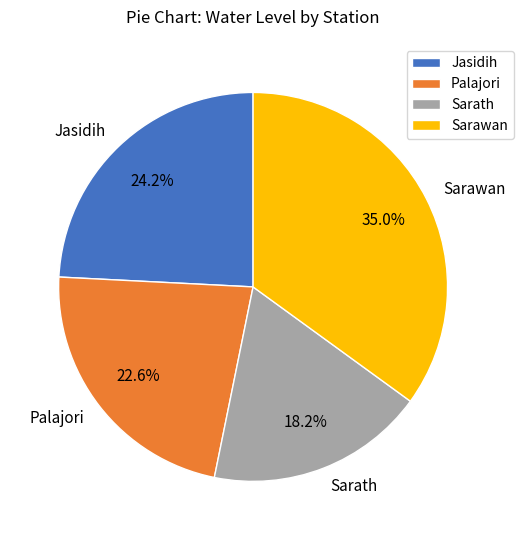

To the nearest percent, what is the combined percentage of Sarawan and Sarath?

53%